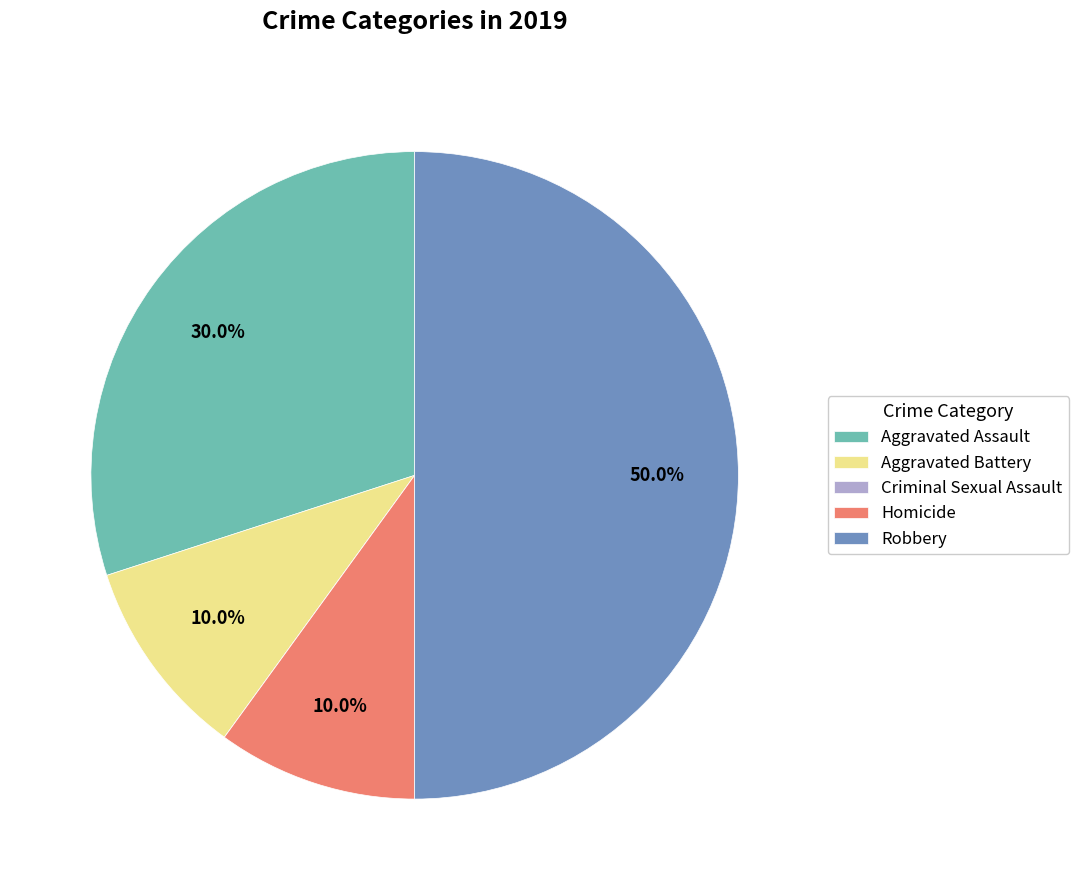

Approximately how many times larger is the value at Homicide compared to Aggravated Assault?

0.3